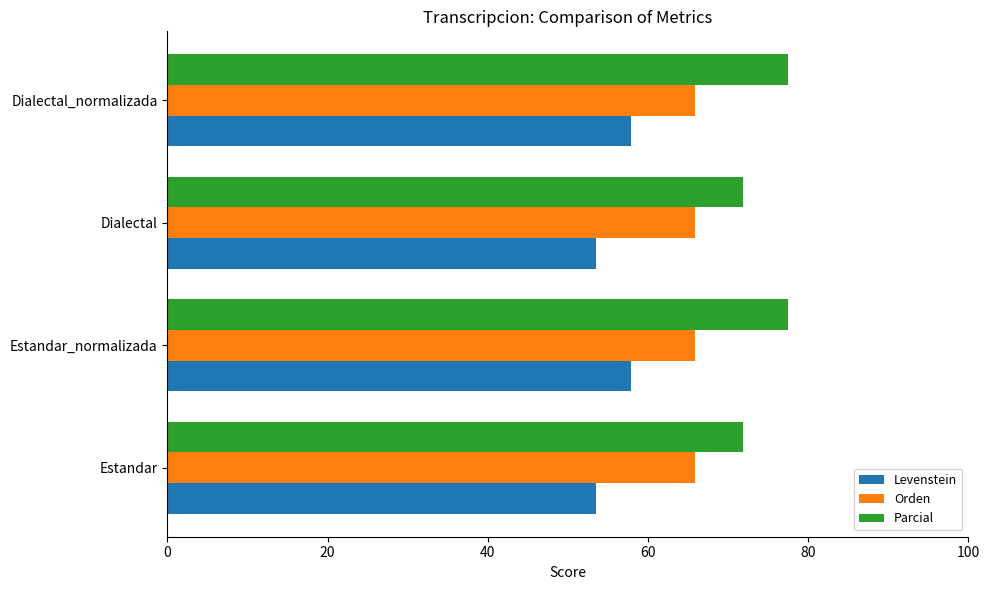

True or false: Levenstein has a value of 101.8 at Dialectal_normalizada.

False